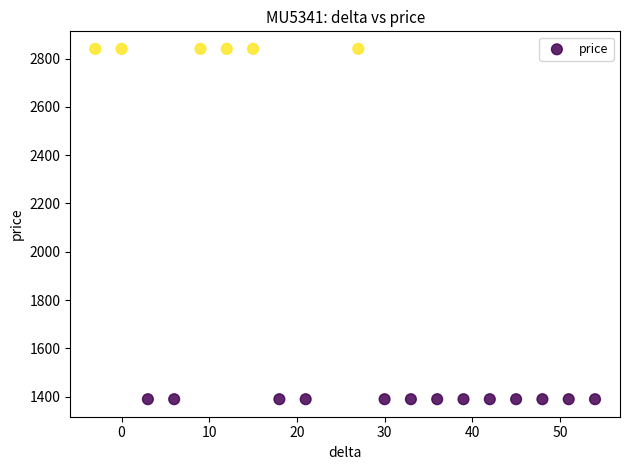

What is the range of X values (max minus min)?

57